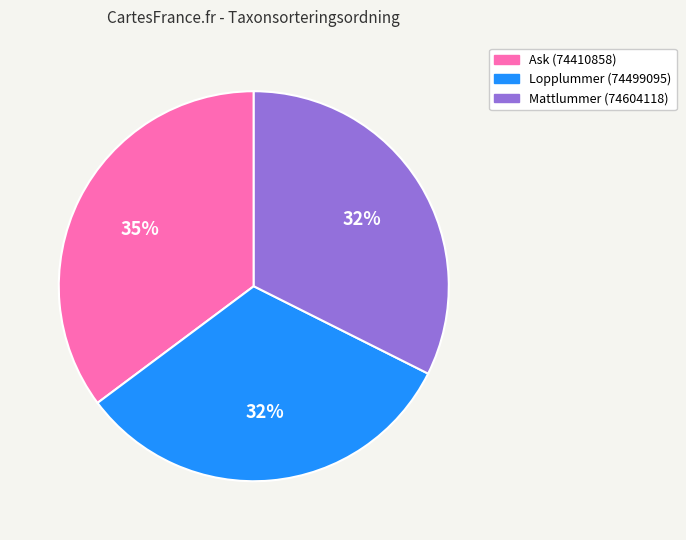

To the nearest percent, what is the difference between the largest and smallest slice percentages?

3%